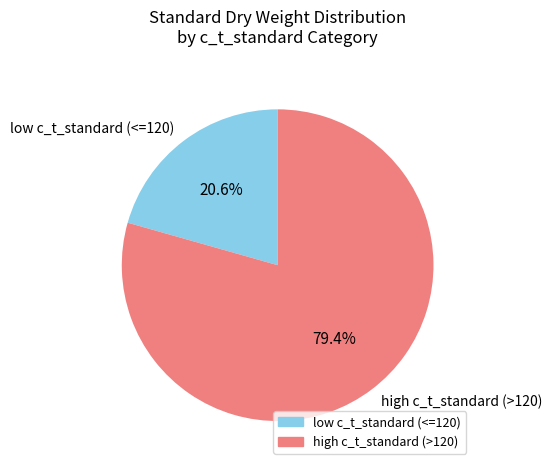

Between high c_t_standard (>120) and low c_t_standard (<=120), which is larger?

high c_t_standard (>120)